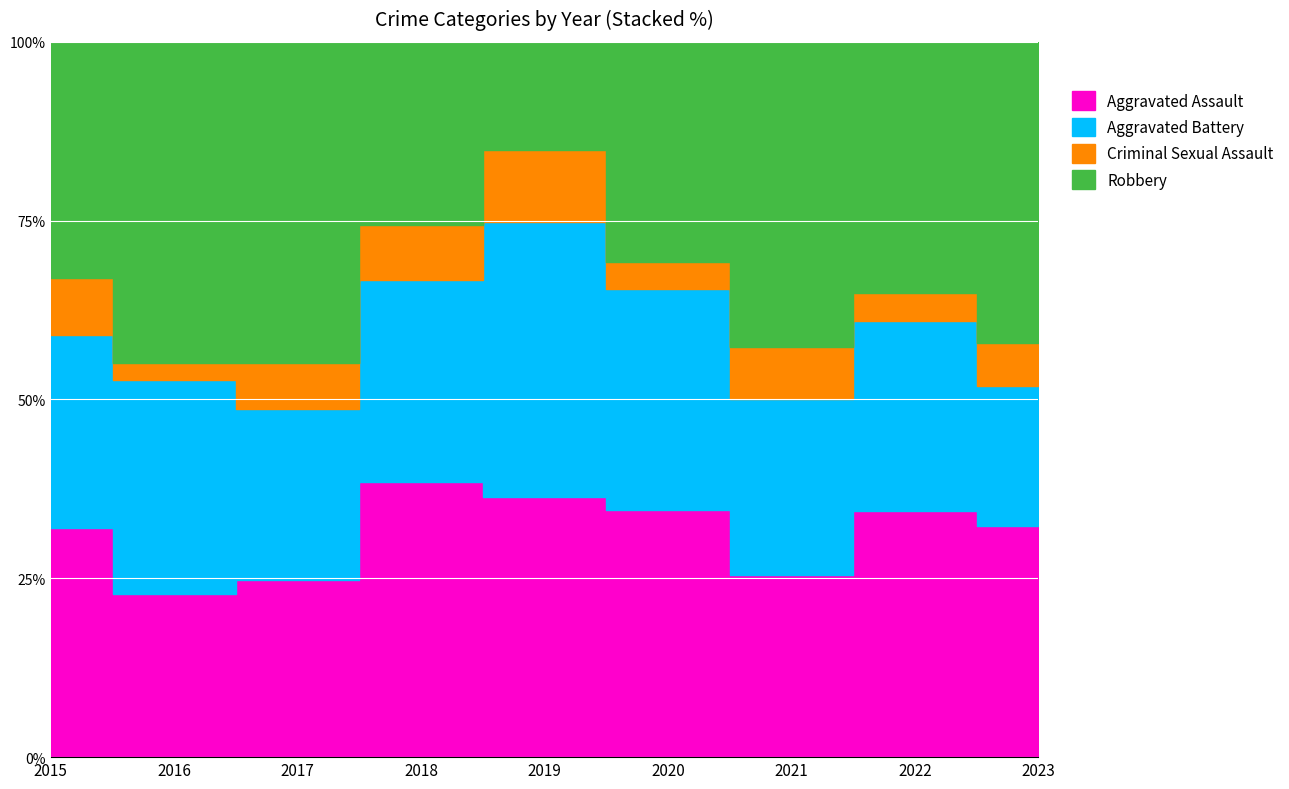

The value of Criminal Sexual Assault at 2016 is 4. True or false?

False